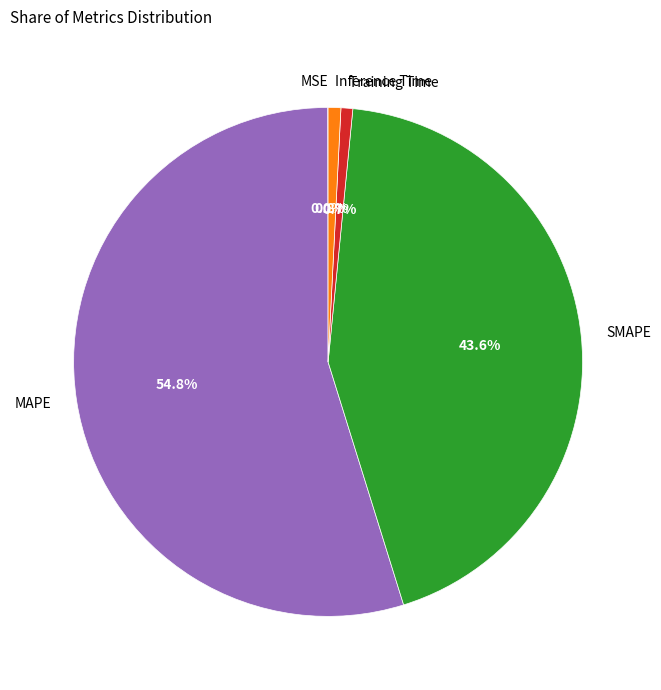

To the nearest percent, what is the difference between the Inference Time and MAPE slice percentages?

54%